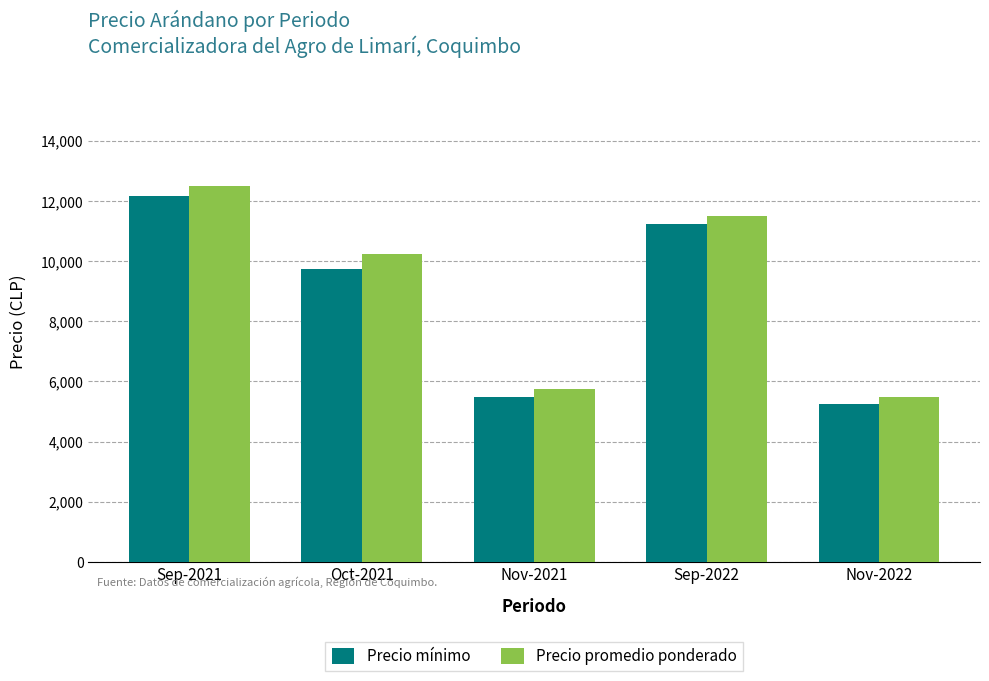

At Sep-2021, list the series in order from smallest to largest.

Precio mínimo, Precio promedio ponderado